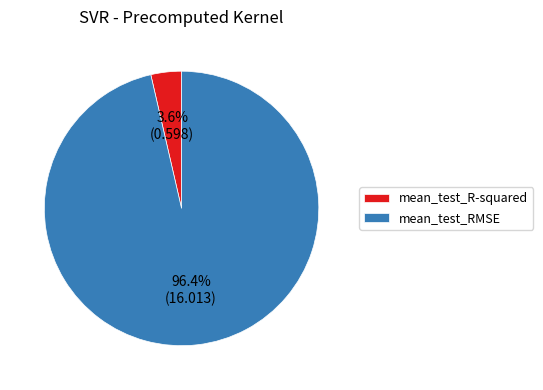

Is mean_test_R-squared the majority of the pie?

No